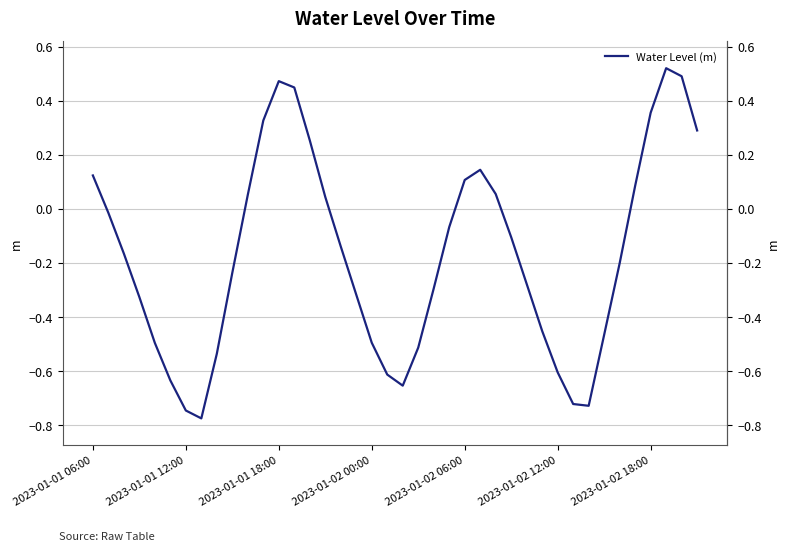

What position from the right is 2023-01-01 18:00?

28